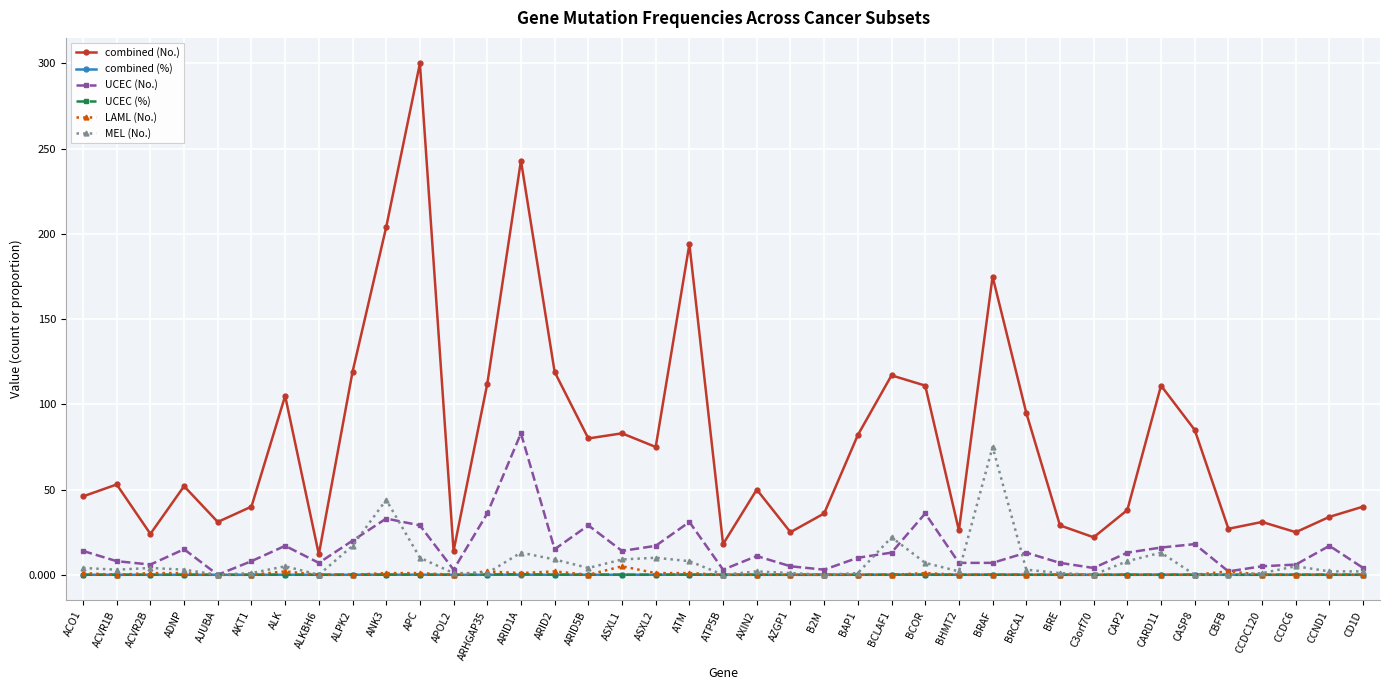

What is the difference between the second highest and second lowest values in the UCEC (No.) series?

34.0